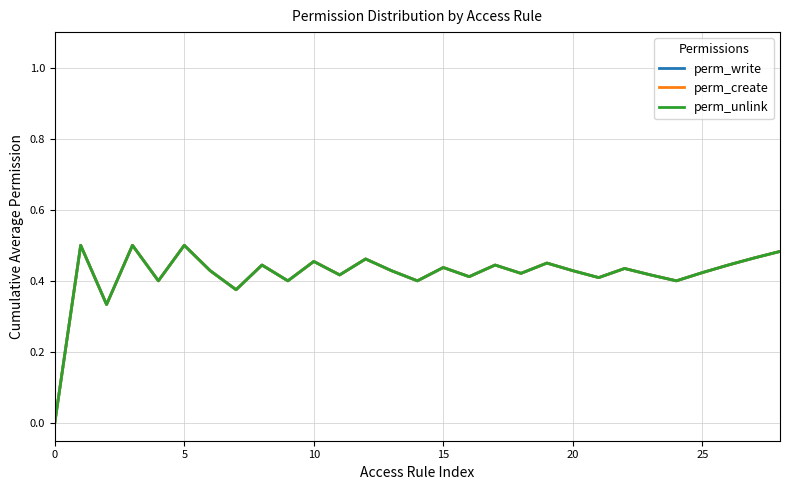

Does the chart have visible grid lines?

Yes